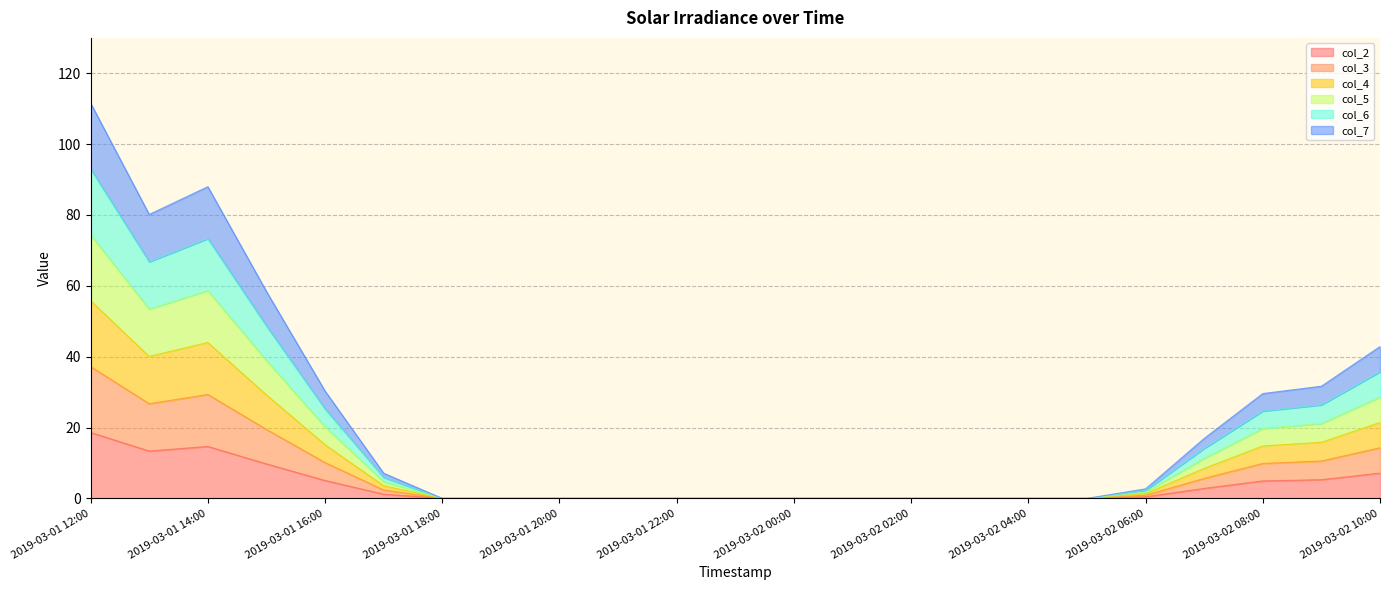

Does the chart have visible grid lines?

Yes